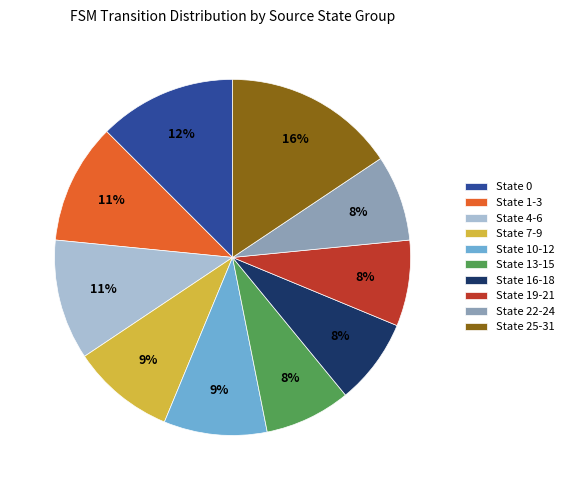

Do State 10-12 and State 1-3 together represent more than half of the pie?

No